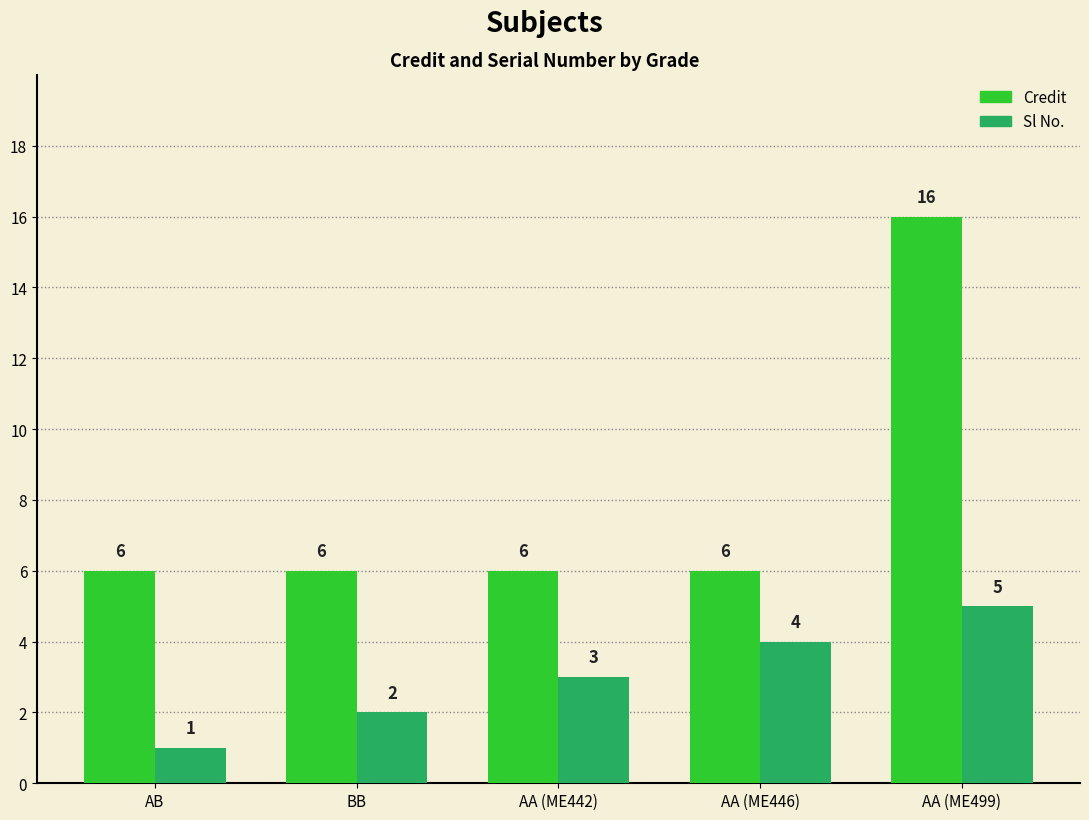

How many Credit values are between 6 and 7?

4